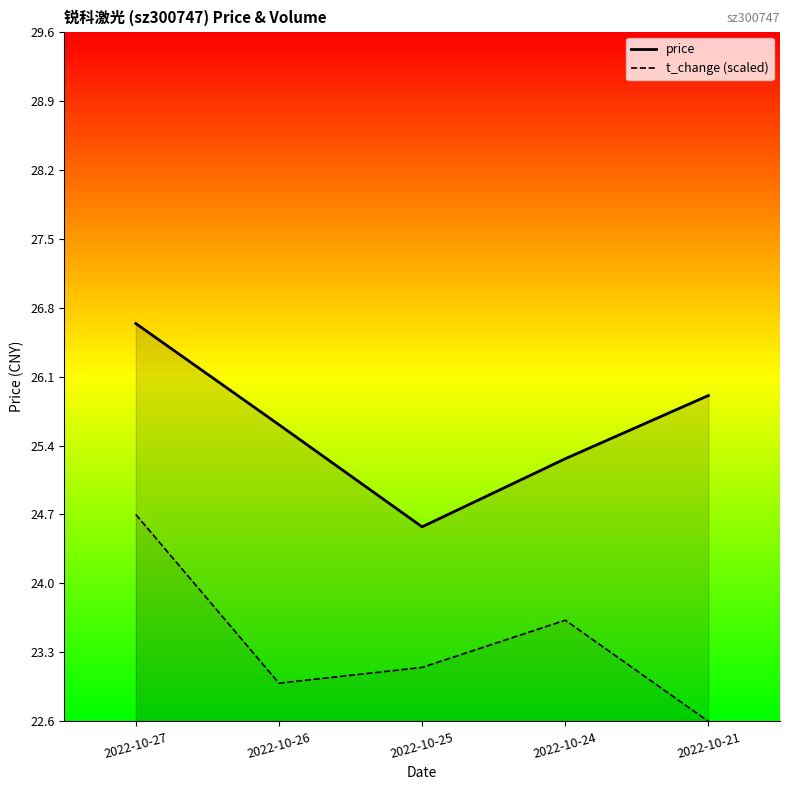

What is the difference between the highest and lowest values at 2022-10-25?

1.4